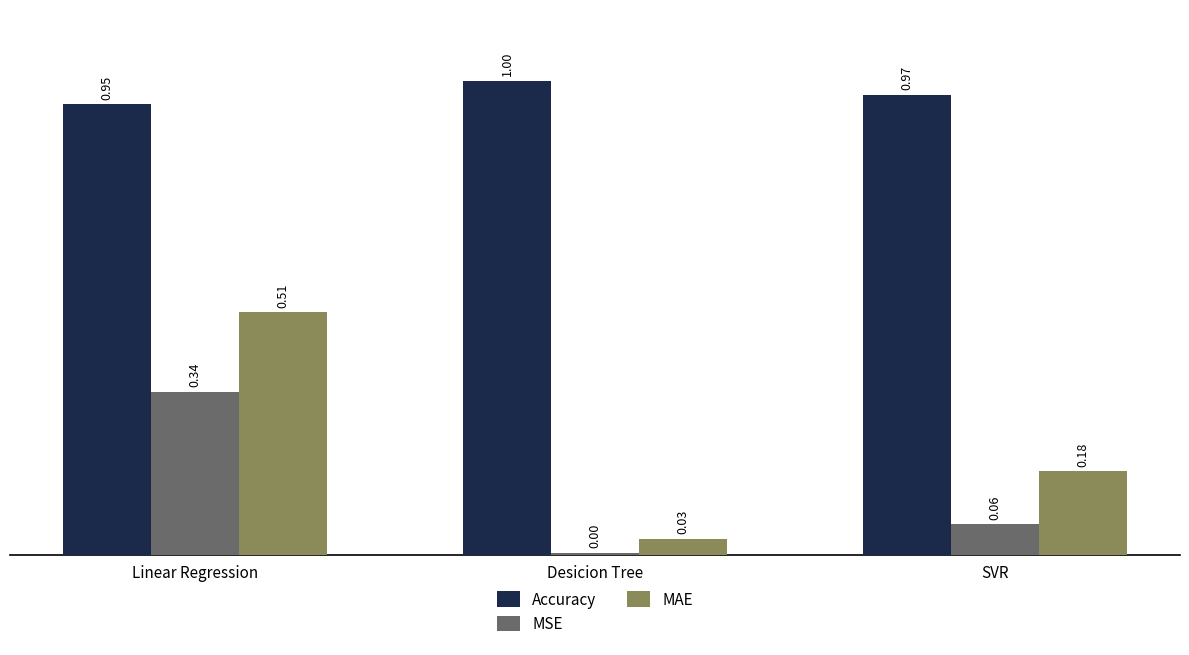

How many bars are there in each group?

3